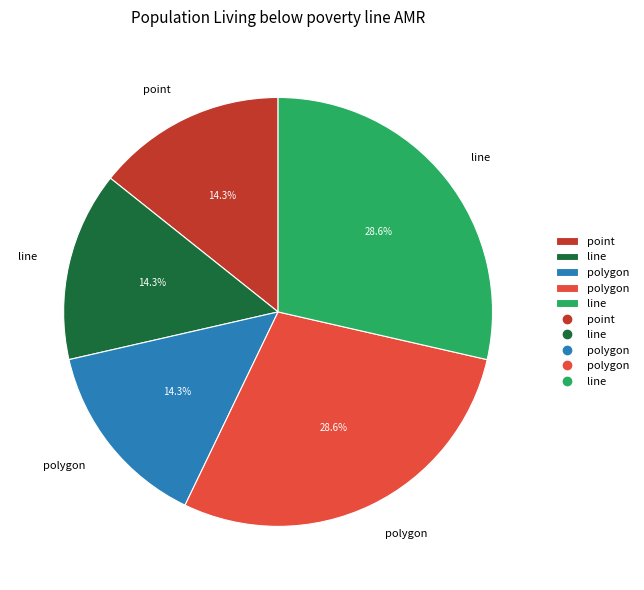

Does any single category account for the majority?

No